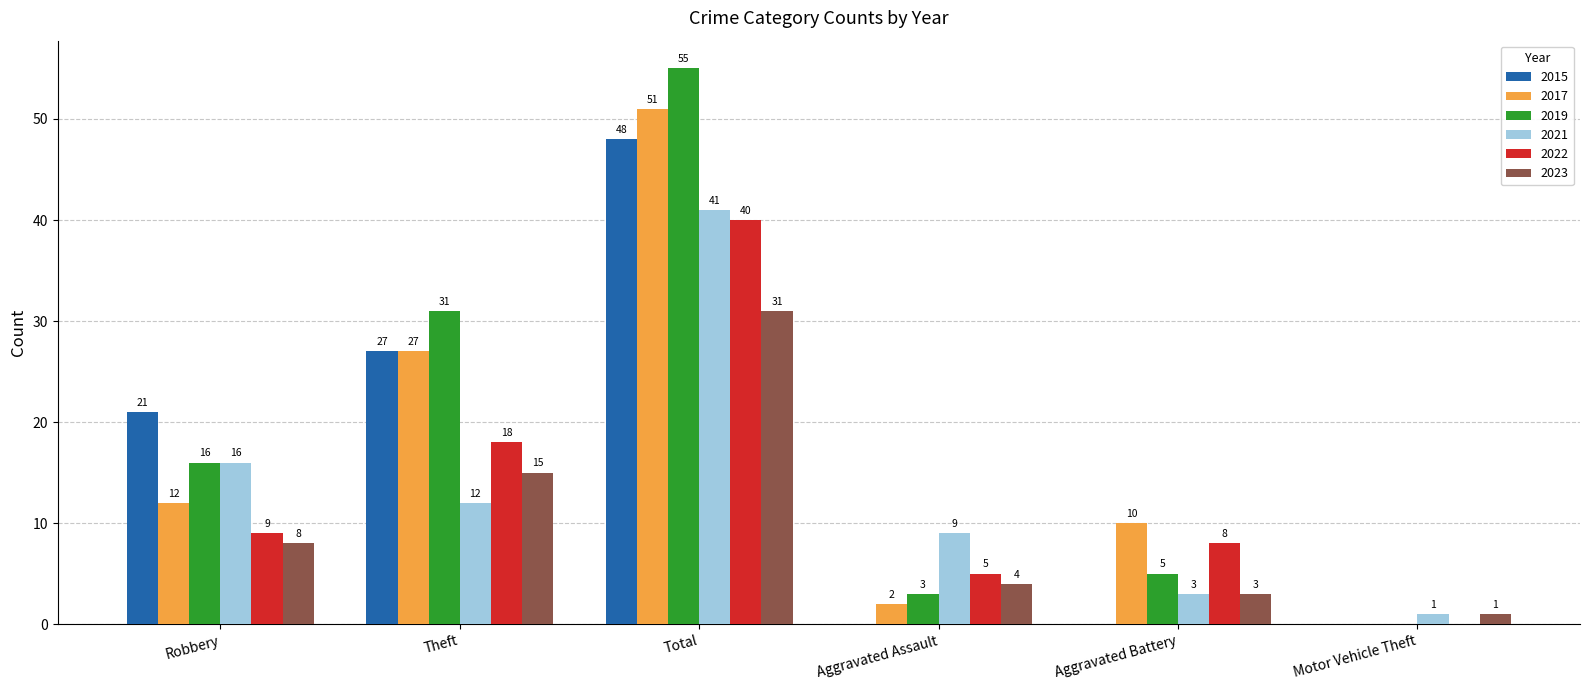

Is it true that 2022 equals 5 at Aggravated Assault?

True